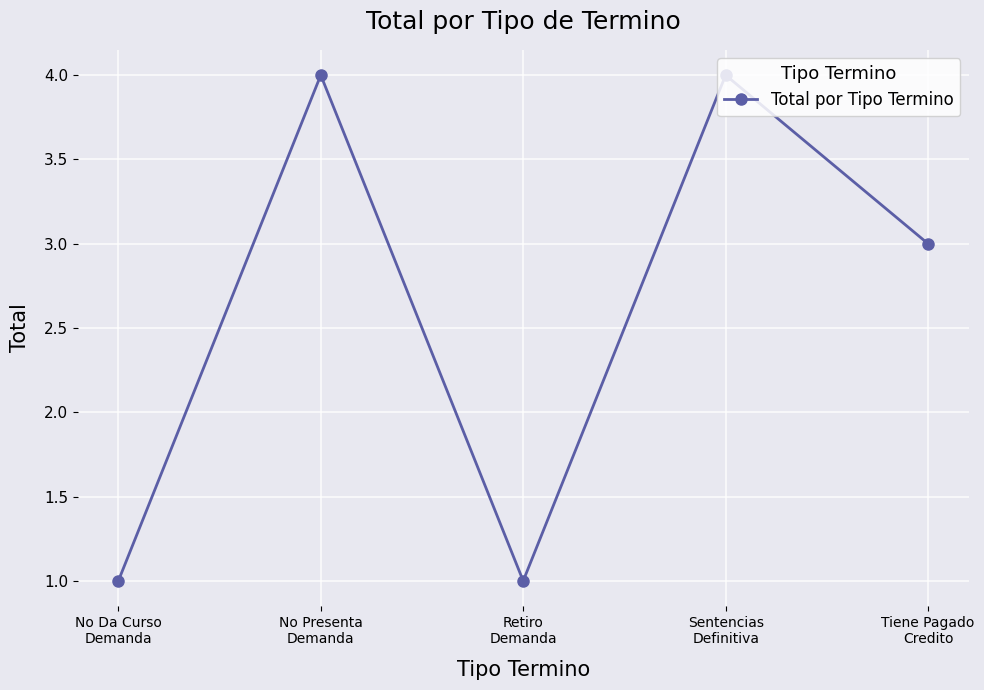

What is the sum of the values at No Da Curso
Demanda and Sentencias
Definitiva?

5